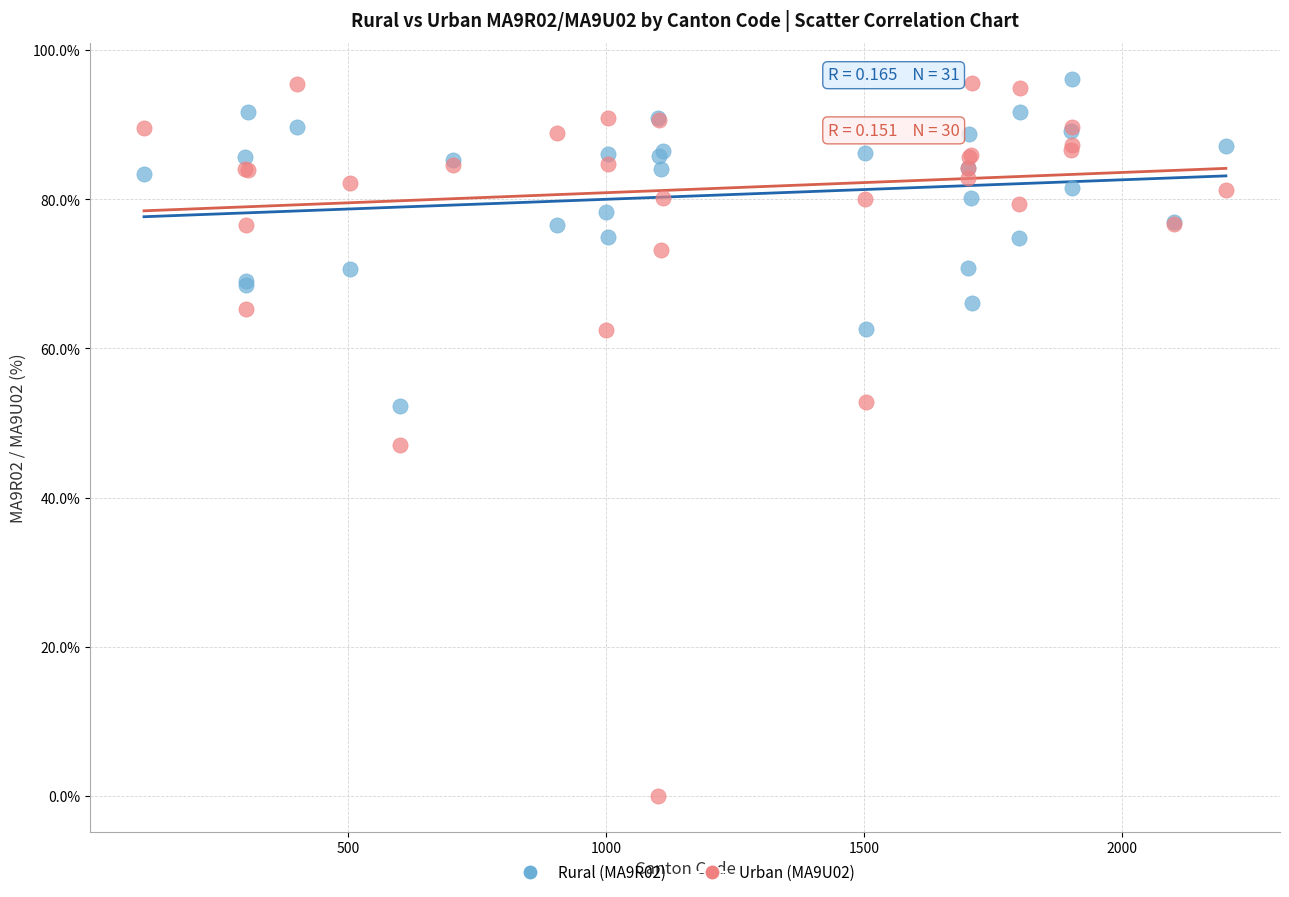

Which series reaches the minimum Y coordinate?

Urban (MA9U02)